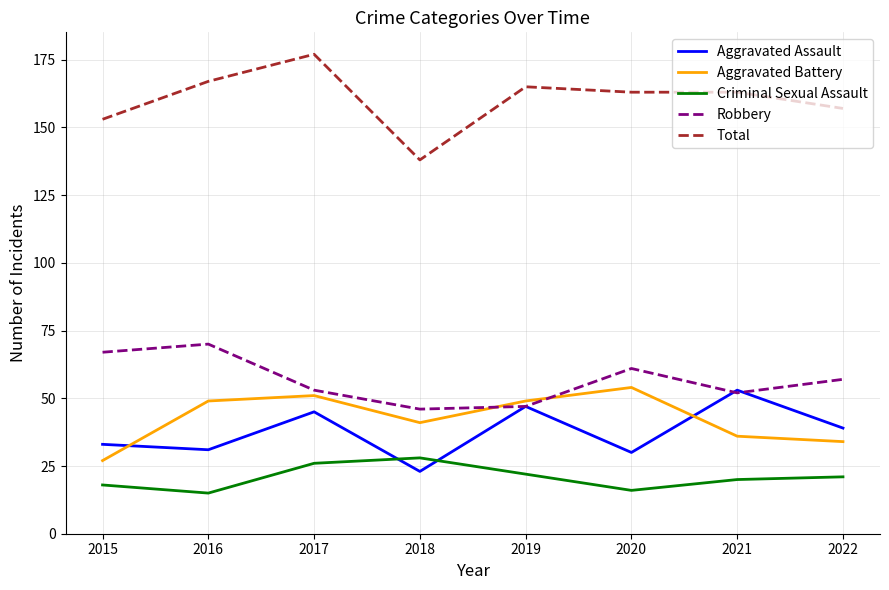

Reading left to right, what are all the values shown in this chart?

Aggravated Assault: 33	31	45	23	47	30	53	39
Aggravated Battery: 27	49	51	41	49	54	36	34
Criminal Sexual Assault: 18	15	26	28	22	16	20	21
Robbery: 67	70	53	46	47	61	52	57
Total: 153	167	177	138	165	163	163	157